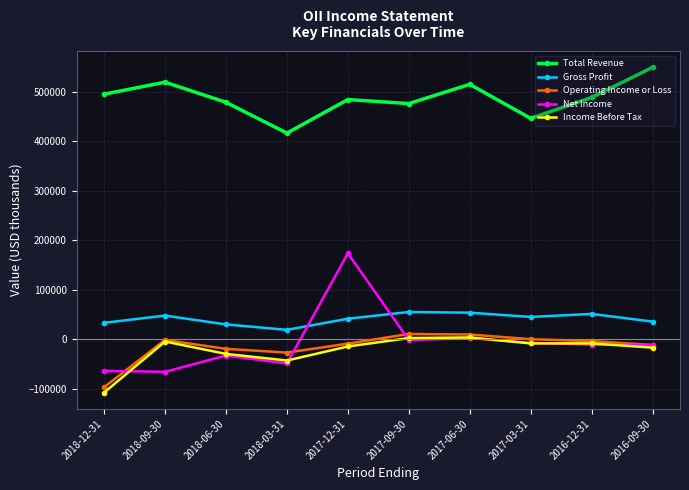

Which series has the largest total across all categories?

Total Revenue